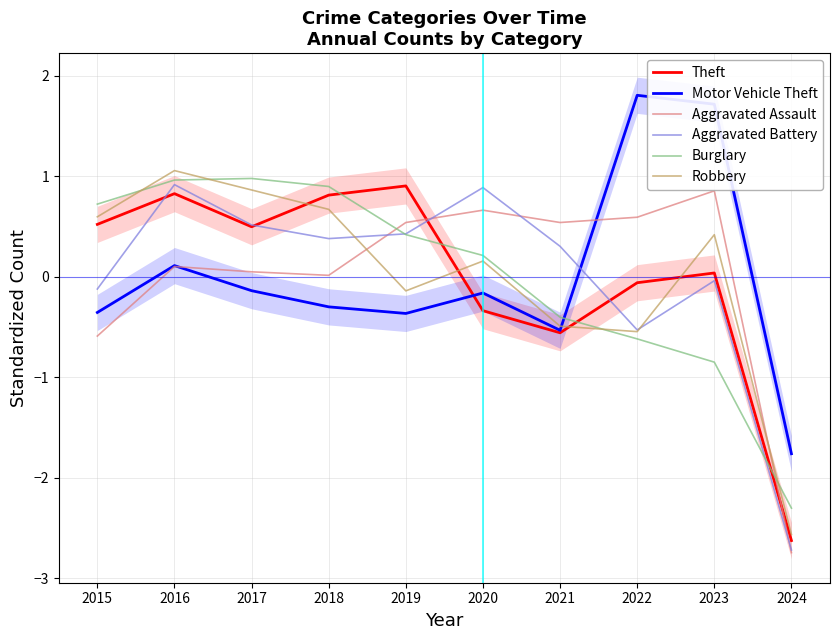

Does the chart have visible grid lines?

Yes